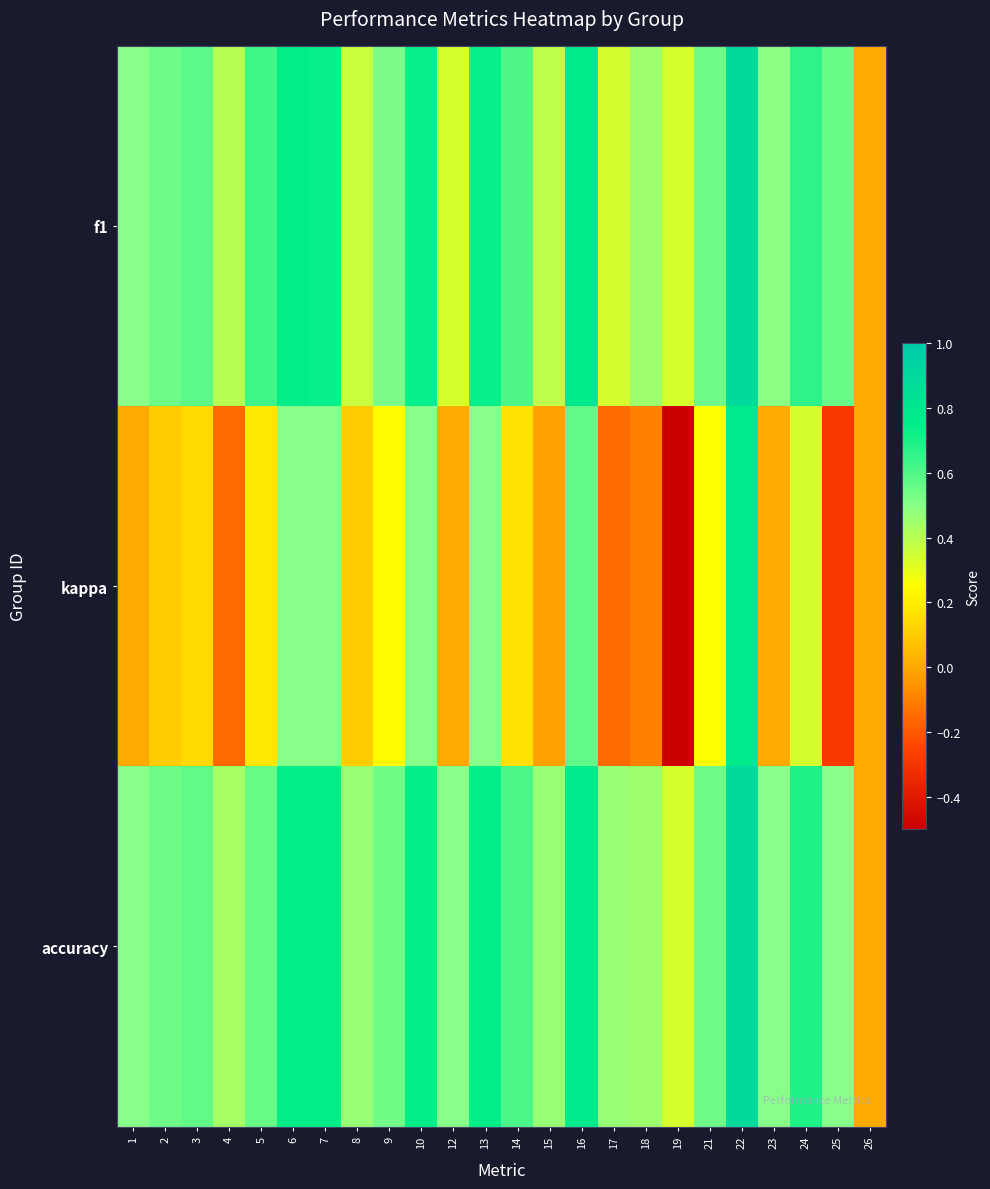

Count the number of data series in this chart.

3